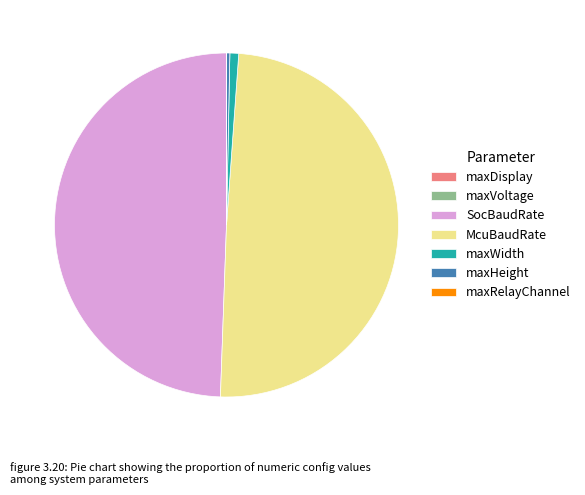

Is it true that maxHeight is 0% of the pie?

True